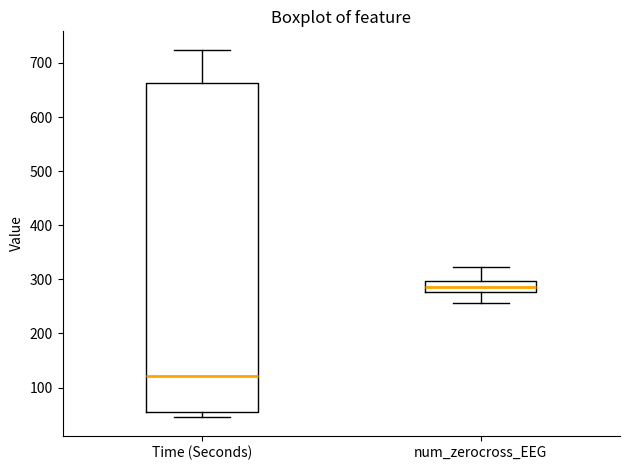

Reading left to right, transcribe this box plot: for each box, give where its median line is, the range the box spans, and where its two whiskers end, as read against the y-axis. The values are not printed on the chart, so give them approximately, as read against the axis.

Time (Seconds): median 120, box 50 to 660, whiskers 40 to 720
num_zerocross_EEG: median 290, box 280 to 300, whiskers 260 to 320